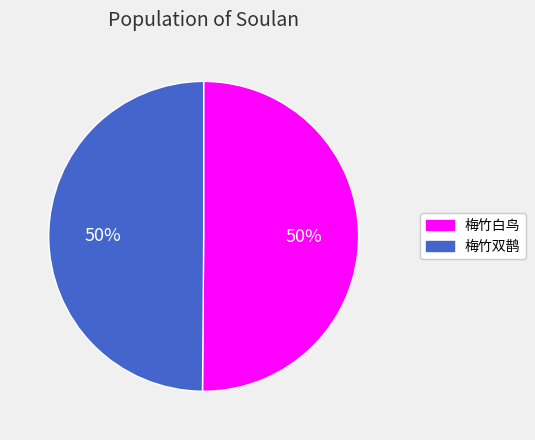

How many slices are in this pie chart?

2